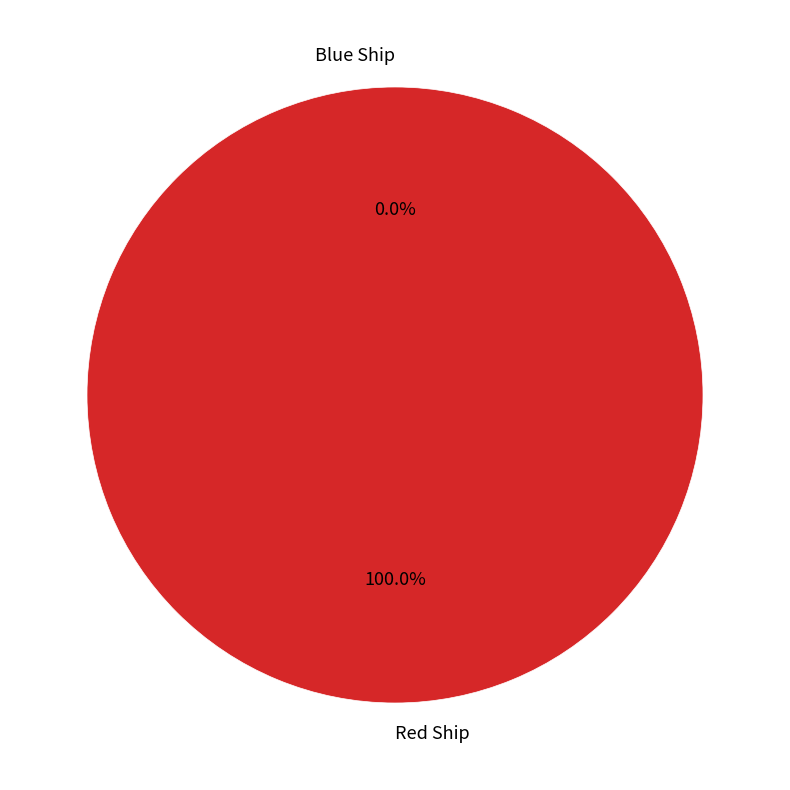

Does Blue Ship account for over 50% of the chart?

No